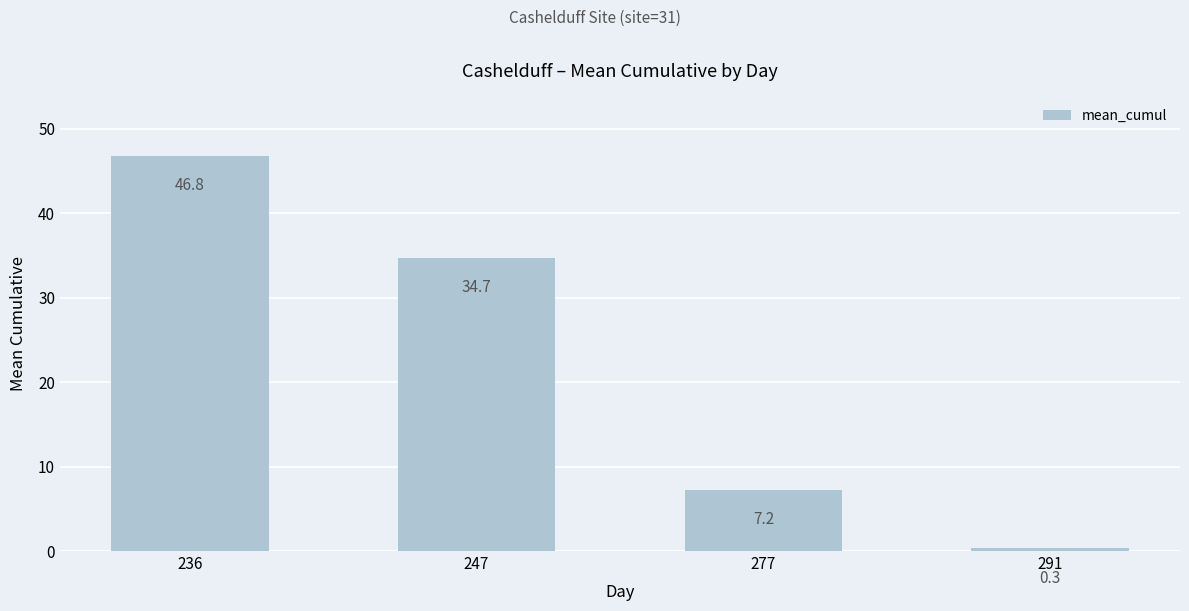

What is the smallest value displayed?

0.3